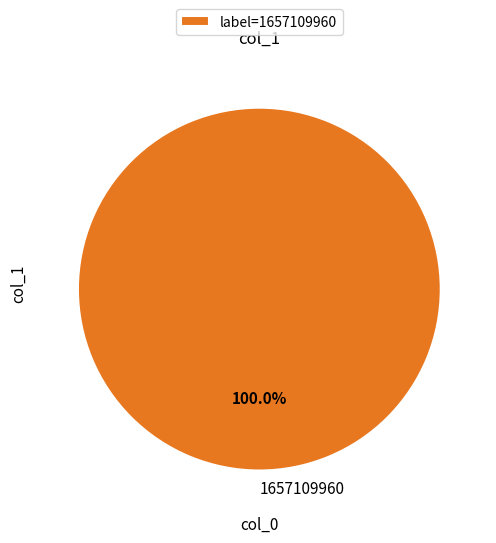

Does 1657109960 account for over 50% of the chart?

Yes